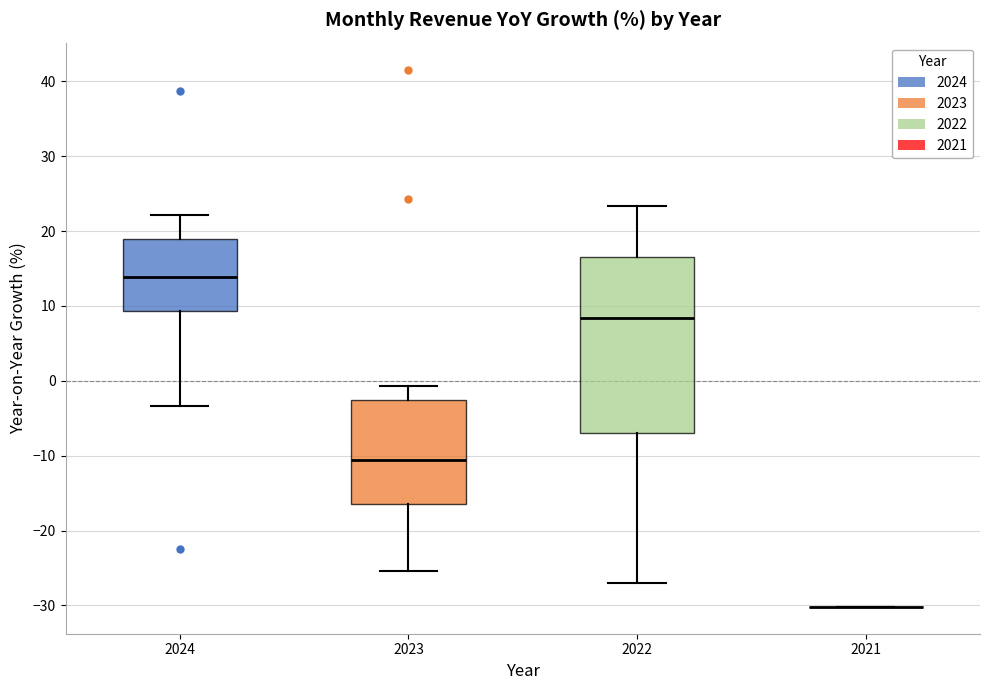

Reading left to right, transcribe this box plot: for each box, give where its median line is, the range the box spans, and where its two whiskers end, as read against the y-axis. The values are not printed on the chart, so give them approximately, as read against the axis.

2024: median 14, box 9 to 19, whiskers -3 to 22
2023: median -11, box -16 to -3, whiskers -25 to -1
2022: median 8, box -7 to 17, whiskers -27 to 23
2021: box collapsed to a line at -30, whiskers -30 to -30